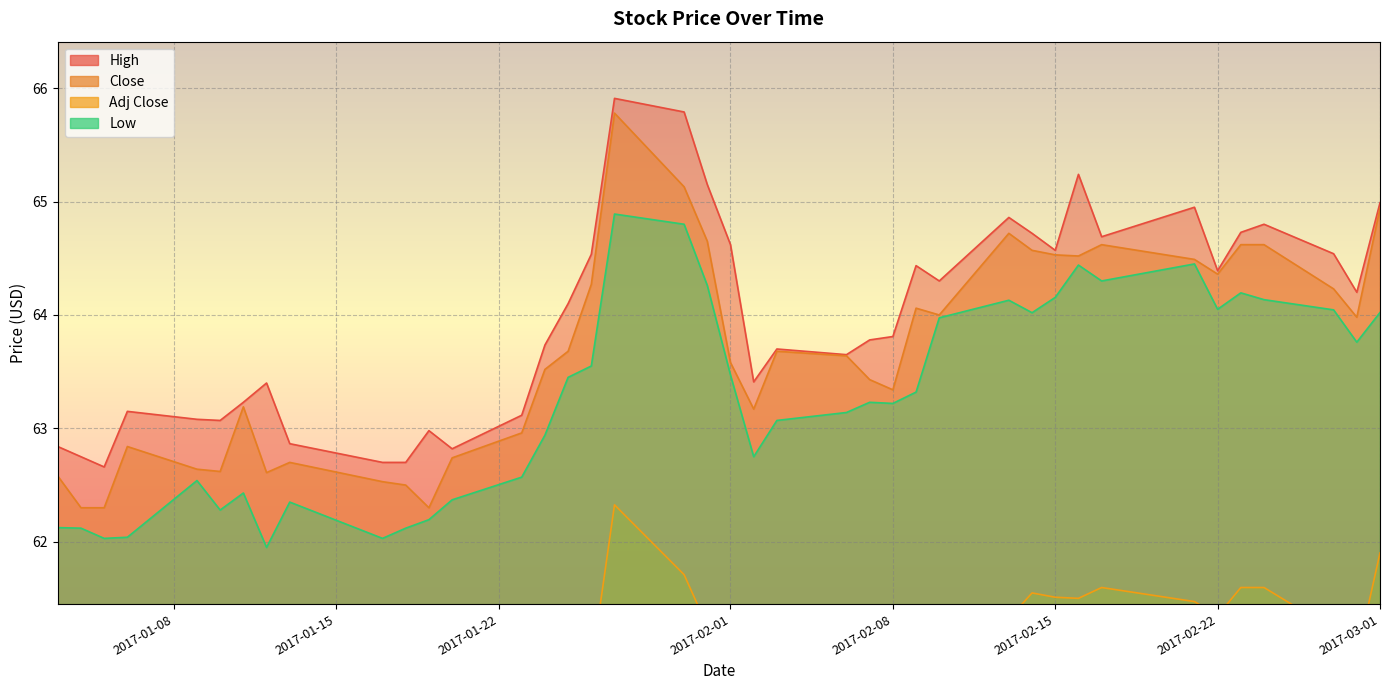

The Close series shows 41.7 at 2017-02-01. True or false?

False